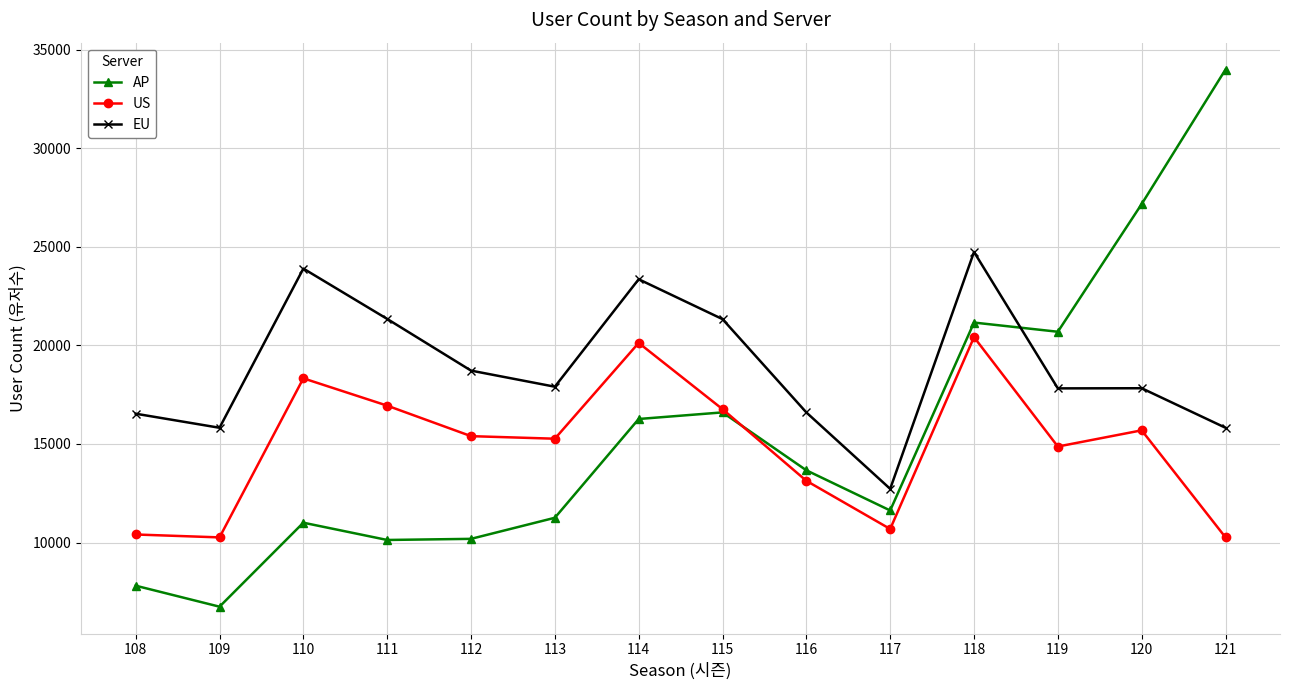

What is the highest value of the AP series?

33990